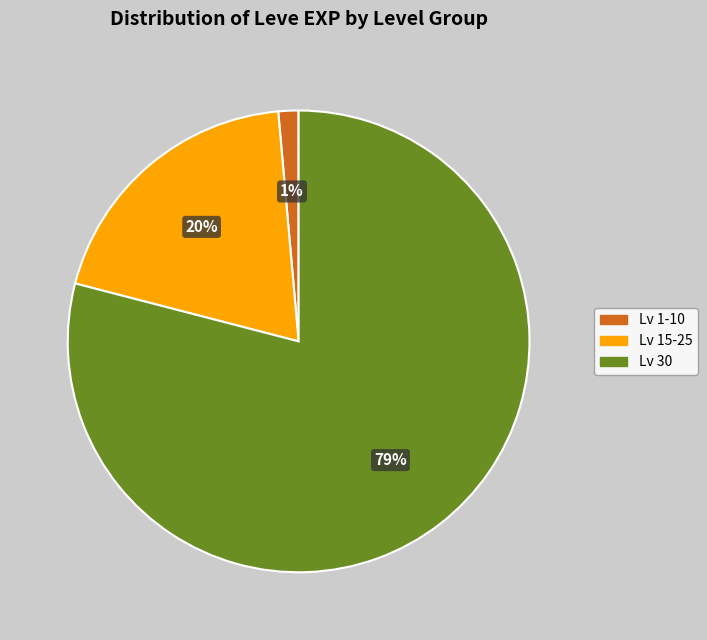

To the nearest percent, what is the difference between the largest and smallest slice percentages?

78%